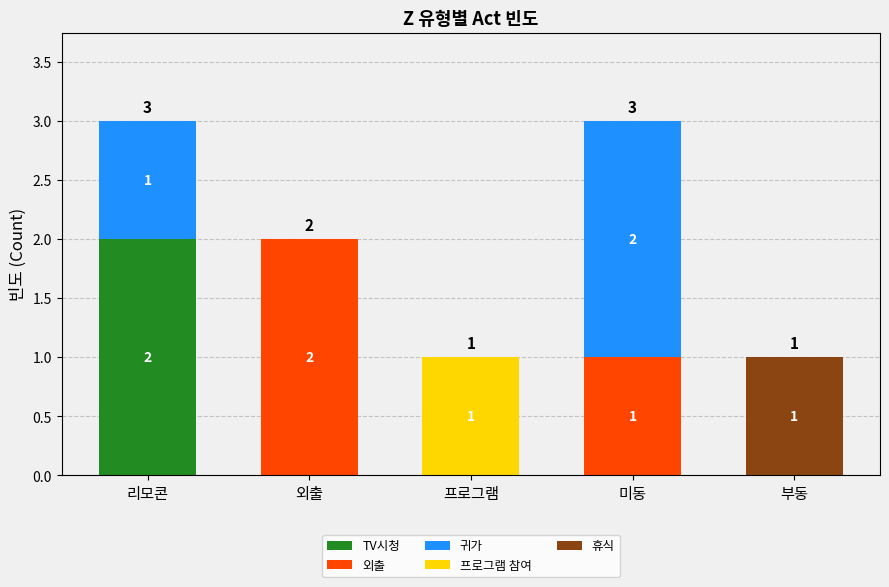

At which label does TV시청 reach its peak?

리모콘